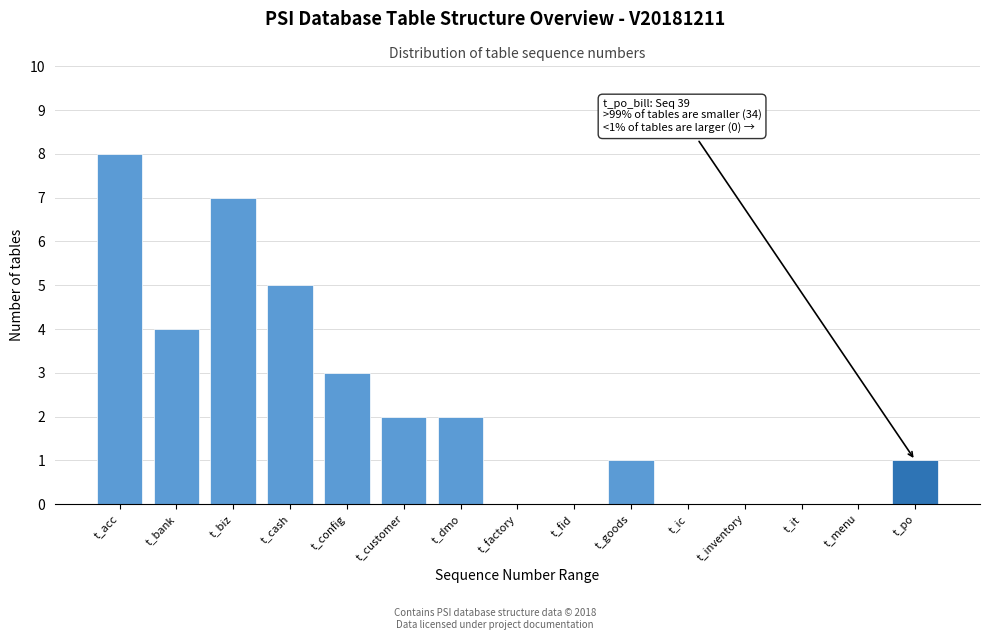

Reading left to right, extract all data points from this chart.

t_acc=8	t_bank=4	t_biz=7	t_cash=5	t_config=3	t_customer=2	t_dmo=2	t_factory=0	t_fid=0	t_goods=1	t_ic=0	t_inventory=0	t_it=0	t_menu=0	t_po=1